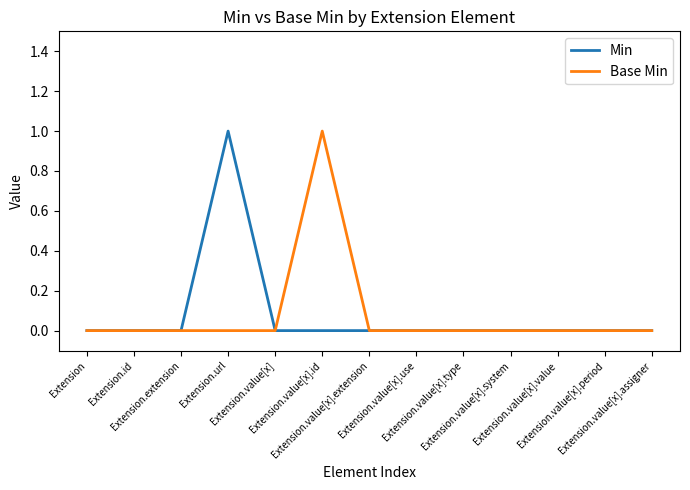

The value of Base Min at Extension.value[x].period is 0. True or false?

True